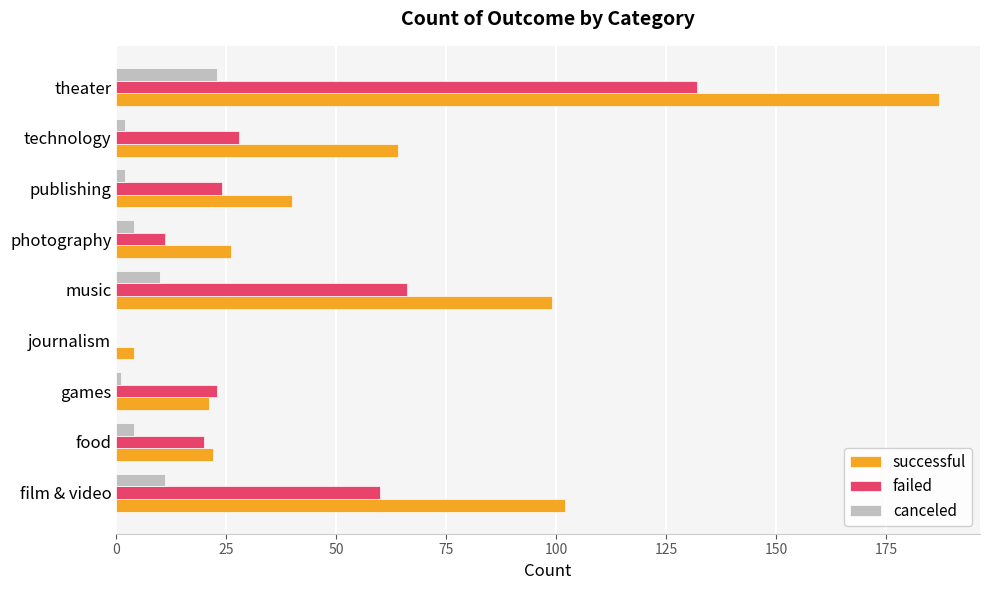

At which category is the sum across all series the highest?

theater